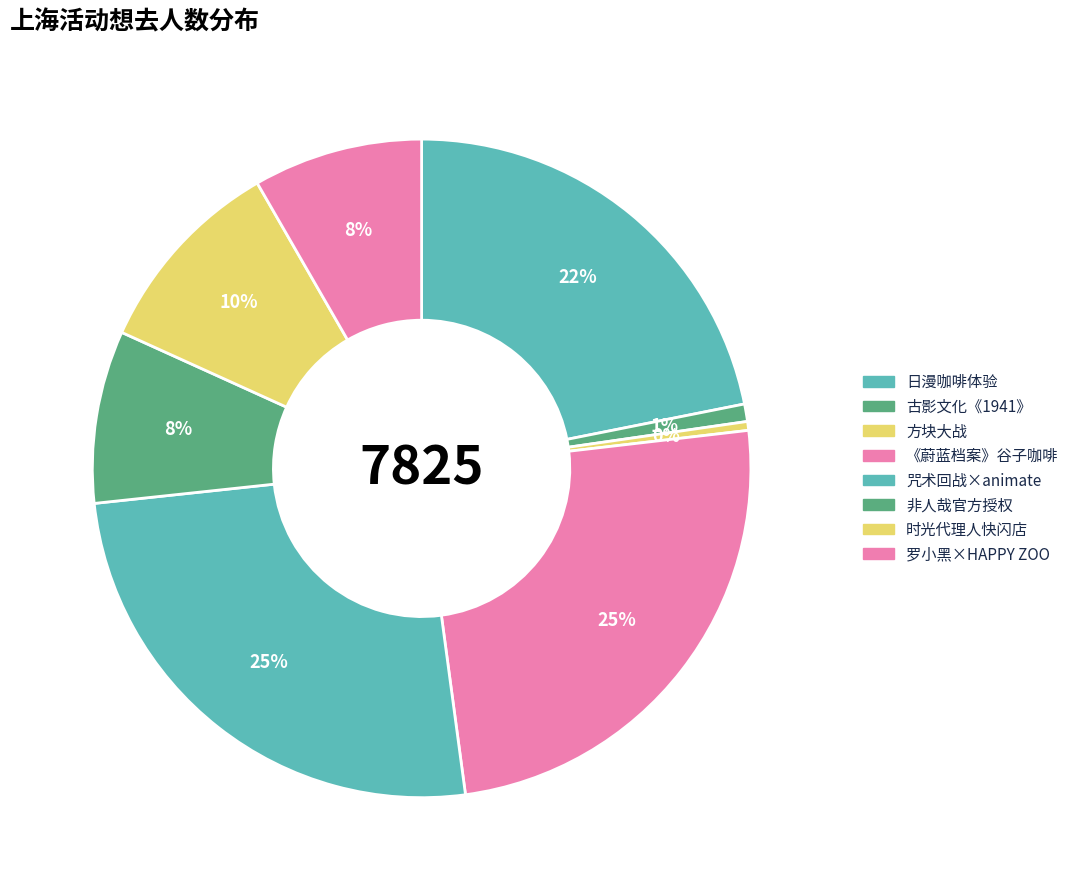

How many segments does this pie chart have?

8